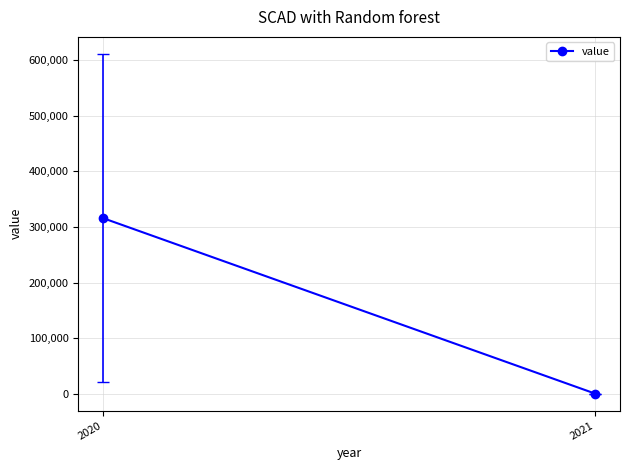

How many values are below 316009?

1